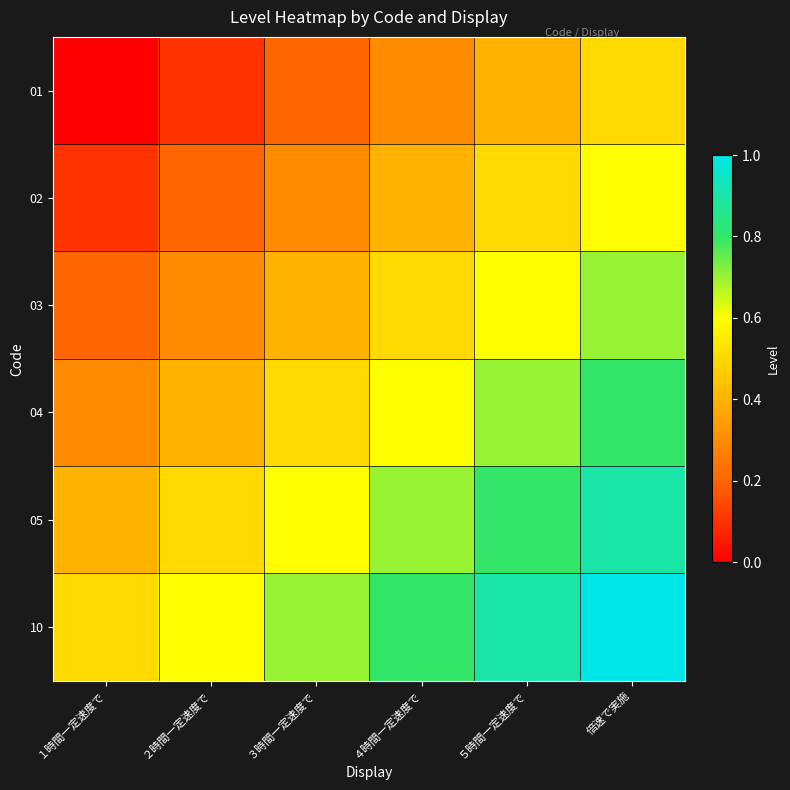

Reading left to right, transcribe all the data shown in this chart.

01: １時間一定速度で=0.0	２時間一定速度で=0.1	３時間一定速度で=0.2	４時間一定速度で=0.3	５時間一定速度で=0.4	倍速で実施=0.5
02: １時間一定速度で=0.1	２時間一定速度で=0.2	３時間一定速度で=0.3	４時間一定速度で=0.4	５時間一定速度で=0.5	倍速で実施=0.6
03: １時間一定速度で=0.2	２時間一定速度で=0.3	３時間一定速度で=0.4	４時間一定速度で=0.5	５時間一定速度で=0.6	倍速で実施=0.7
04: １時間一定速度で=0.3	２時間一定速度で=0.4	３時間一定速度で=0.5	４時間一定速度で=0.6	５時間一定速度で=0.7	倍速で実施=0.8
05: １時間一定速度で=0.4	２時間一定速度で=0.5	３時間一定速度で=0.6	４時間一定速度で=0.7	５時間一定速度で=0.8	倍速で実施=0.9
10: １時間一定速度で=0.5	２時間一定速度で=0.6	３時間一定速度で=0.7	４時間一定速度で=0.8	５時間一定速度で=0.9	倍速で実施=1.0